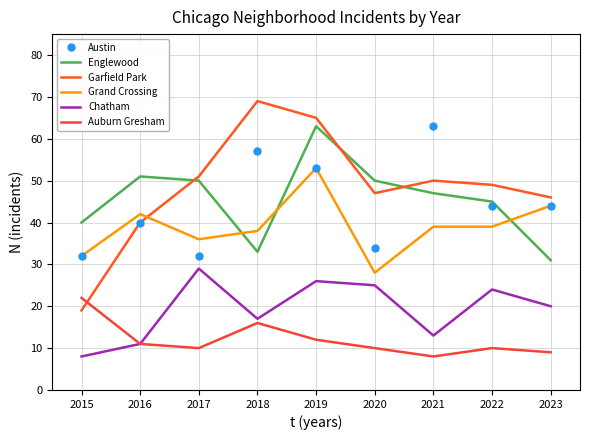

In Austin, how many points are lower than both neighbors (excluding endpoints)?

2